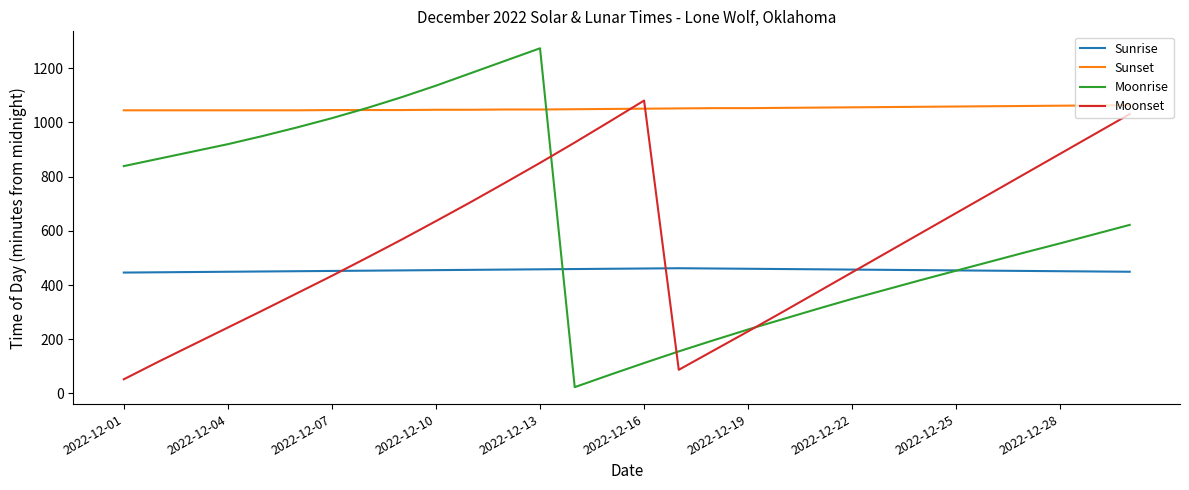

True or false: Sunset and Sunrise cross at least once.

False